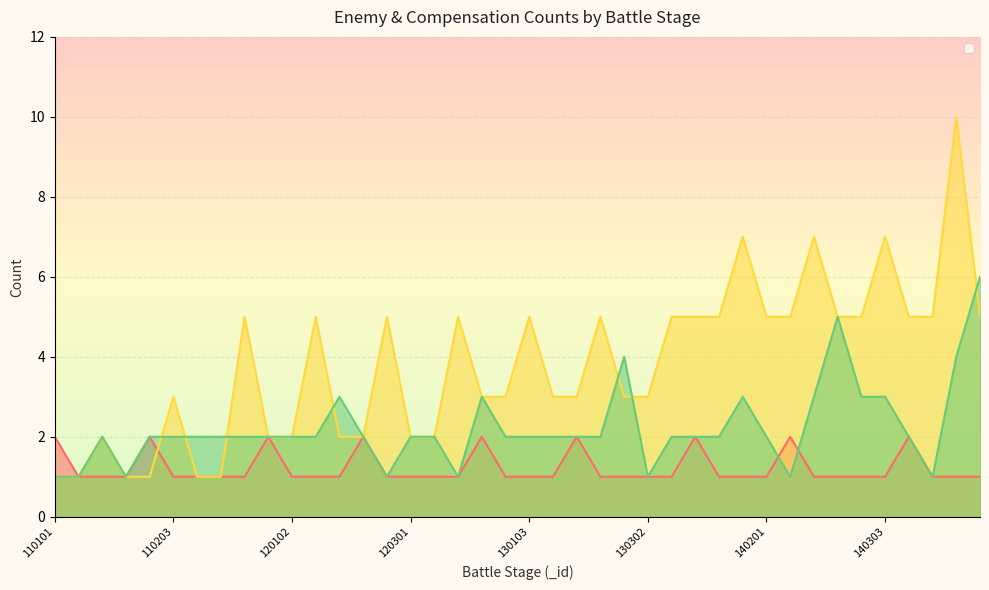

Between 140101 and 110302, which is larger?

140101